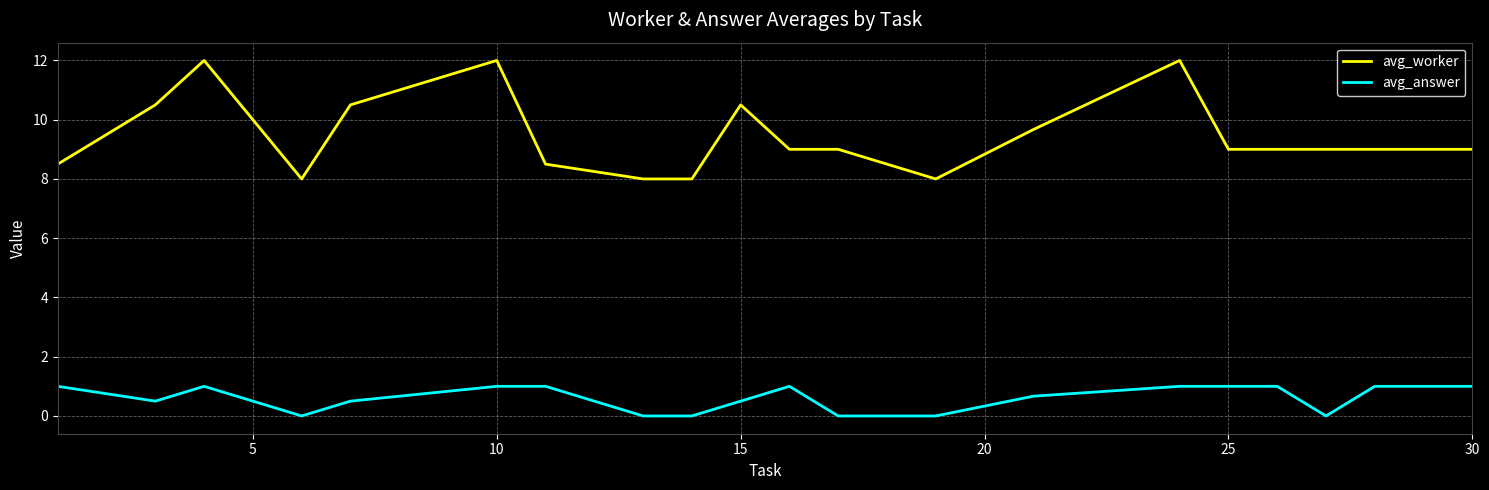

True or false: avg_answer has more than 1 interior local peaks.

True